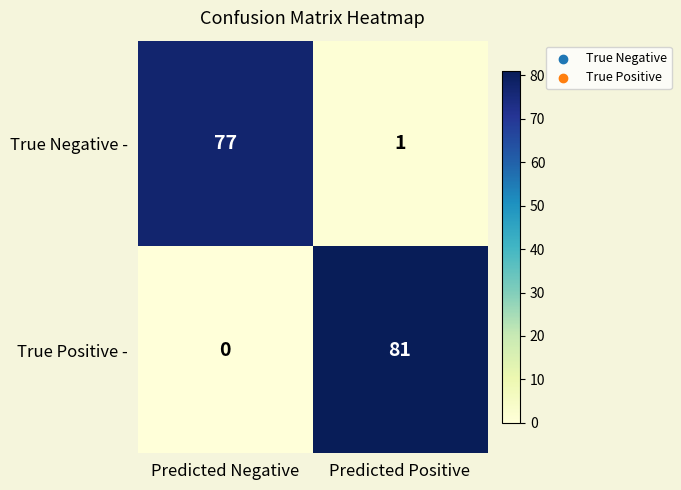

At which label is True Positive - closest to 40?

Predicted Negative